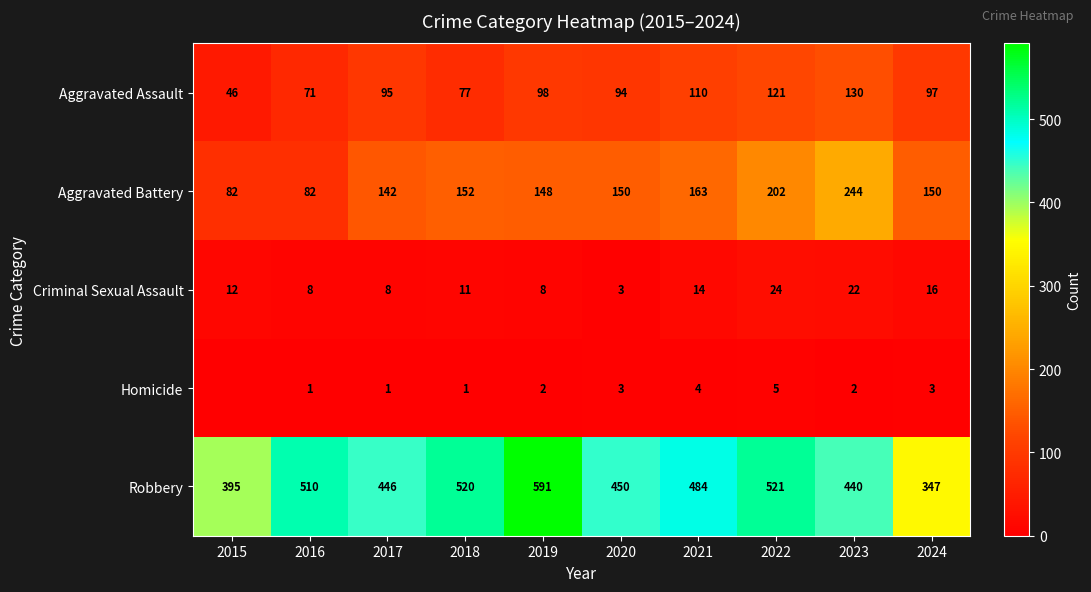

Count the number of categories in the chart.

10